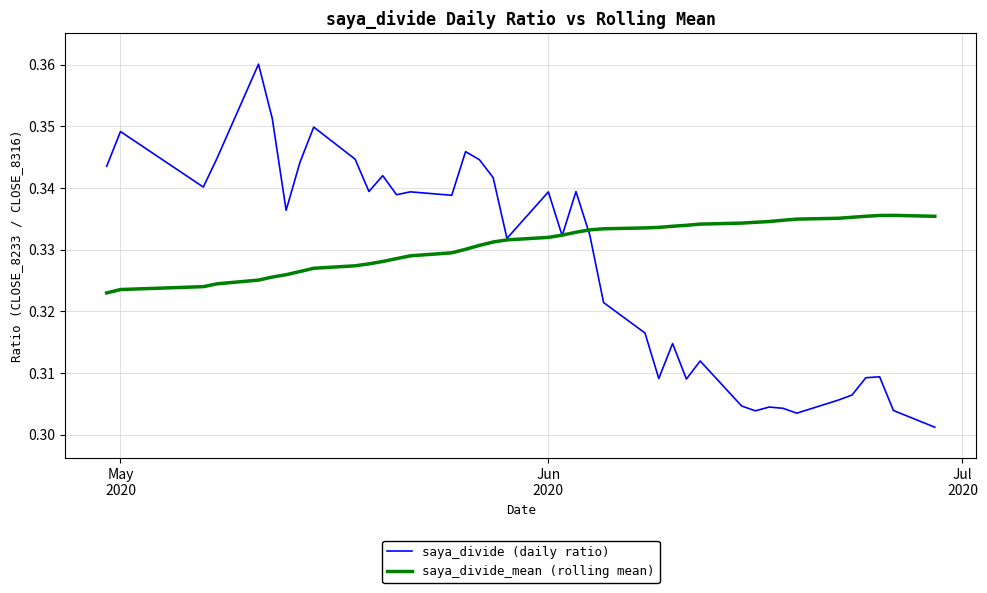

What are all the series names shown in the legend?

saya_divide (daily ratio), saya_divide_mean (rolling mean)